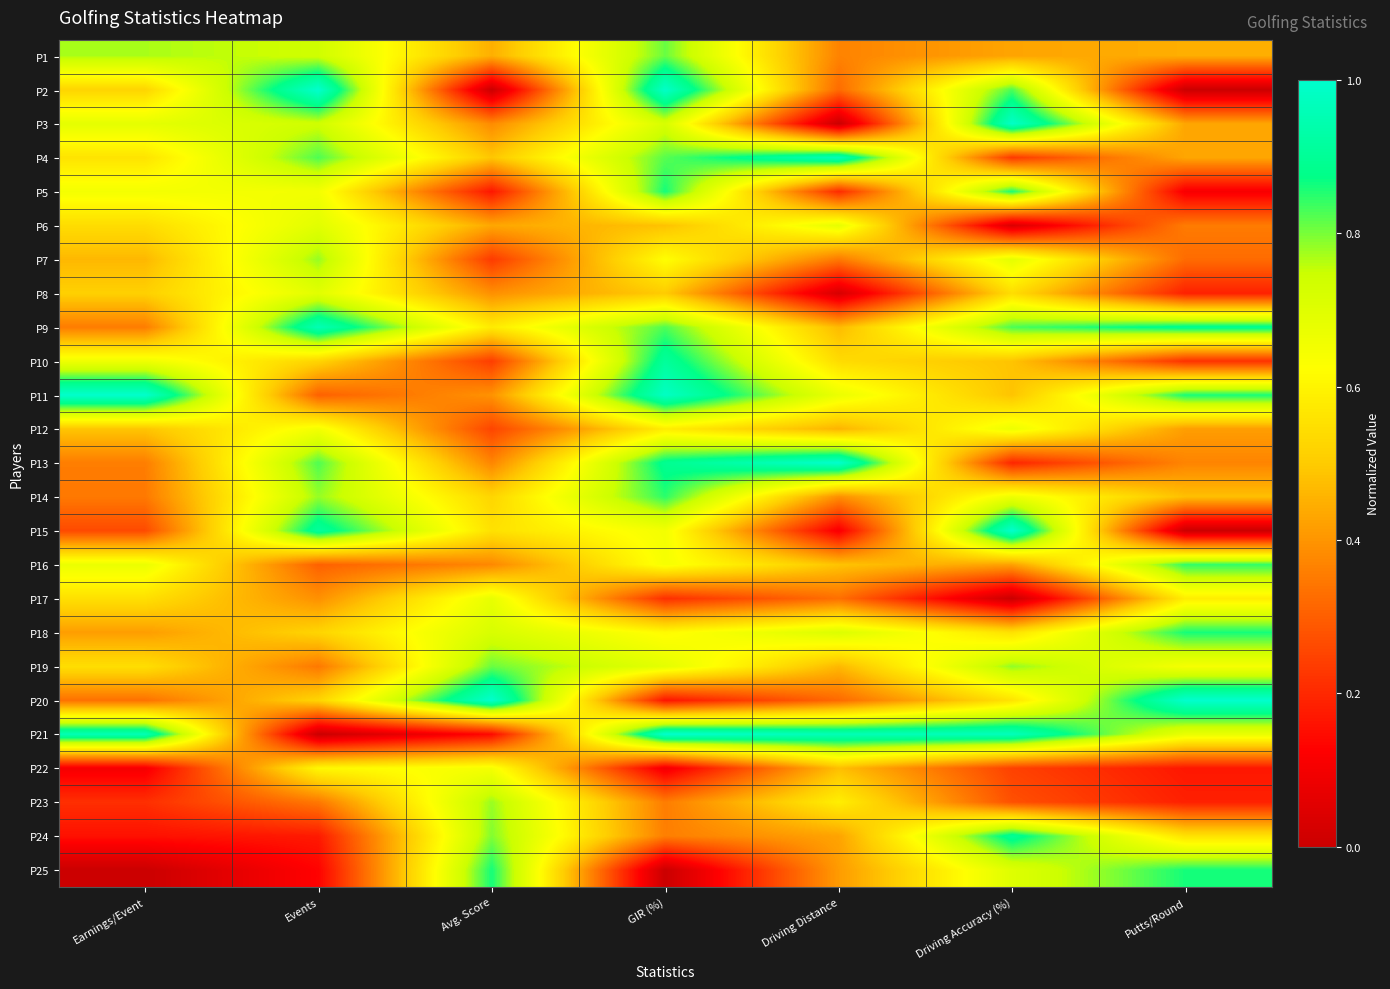

Reading right to left, list all the values displayed in this chart.

P1: Putts/Round=0.4	Driving Accuracy (%)=0.4	Driving Distance=0.4	GIR (%)=0.8	Avg. Score=0.4	Events=0.7	Earnings/Event=0.8
P2: Putts/Round=0.0	Driving Accuracy (%)=0.8	Driving Distance=0.3	GIR (%)=1.0	Avg. Score=0.0	Events=1.0	Earnings/Event=0.5
P3: Putts/Round=0.4	Driving Accuracy (%)=1.0	Driving Distance=0.0	GIR (%)=0.7	Avg. Score=0.4	Events=0.7	Earnings/Event=0.7
P4: Putts/Round=0.4	Driving Accuracy (%)=0.2	Driving Distance=1.0	GIR (%)=0.8	Avg. Score=0.5	Events=0.8	Earnings/Event=0.6
P5: Putts/Round=0.1	Driving Accuracy (%)=0.9	Driving Distance=0.2	GIR (%)=0.9	Avg. Score=0.2	Events=0.7	Earnings/Event=0.7
P6: Putts/Round=0.4	Driving Accuracy (%)=0.0	Driving Distance=0.7	GIR (%)=0.5	Avg. Score=0.4	Events=0.7	Earnings/Event=0.5
P7: Putts/Round=0.3	Driving Accuracy (%)=0.7	Driving Distance=0.3	GIR (%)=0.6	Avg. Score=0.2	Events=0.8	Earnings/Event=0.5
P8: Putts/Round=0.2	Driving Accuracy (%)=0.5	Driving Distance=0.0	GIR (%)=0.5	Avg. Score=0.4	Events=0.7	Earnings/Event=0.5
P9: Putts/Round=0.9	Driving Accuracy (%)=0.8	Driving Distance=0.5	GIR (%)=0.8	Avg. Score=0.6	Events=1.0	Earnings/Event=0.4
P10: Putts/Round=0.2	Driving Accuracy (%)=0.5	Driving Distance=0.5	GIR (%)=0.9	Avg. Score=0.2	Events=0.5	Earnings/Event=0.7
P11: Putts/Round=0.9	Driving Accuracy (%)=0.5	Driving Distance=0.7	GIR (%)=1.0	Avg. Score=0.4	Events=0.3	Earnings/Event=1.0
P12: Putts/Round=0.4	Driving Accuracy (%)=0.7	Driving Distance=0.5	GIR (%)=0.6	Avg. Score=0.3	Events=0.7	Earnings/Event=0.5
P13: Putts/Round=0.4	Driving Accuracy (%)=0.2	Driving Distance=1.0	GIR (%)=0.9	Avg. Score=0.4	Events=0.8	Earnings/Event=0.4
P14: Putts/Round=0.5	Driving Accuracy (%)=0.7	Driving Distance=0.4	GIR (%)=0.8	Avg. Score=0.5	Events=0.8	Earnings/Event=0.3
P15: Putts/Round=0.0	Driving Accuracy (%)=1.0	Driving Distance=0.1	GIR (%)=0.7	Avg. Score=0.6	Events=0.9	Earnings/Event=0.3
P16: Putts/Round=0.8	Driving Accuracy (%)=0.4	Driving Distance=0.5	GIR (%)=0.6	Avg. Score=0.4	Events=0.3	Earnings/Event=0.7
P17: Putts/Round=0.6	Driving Accuracy (%)=0.0	Driving Distance=0.3	GIR (%)=0.2	Avg. Score=0.7	Events=0.4	Earnings/Event=0.5
P18: Putts/Round=0.9	Driving Accuracy (%)=0.6	Driving Distance=0.7	GIR (%)=0.6	Avg. Score=0.7	Events=0.5	Earnings/Event=0.4
P19: Putts/Round=0.6	Driving Accuracy (%)=0.8	Driving Distance=0.5	GIR (%)=0.7	Avg. Score=0.8	Events=0.3	Earnings/Event=0.5
P20: Putts/Round=1.0	Driving Accuracy (%)=0.6	Driving Distance=0.3	GIR (%)=0.2	Avg. Score=1.0	Events=0.5	Earnings/Event=0.3
P21: Putts/Round=0.7	Driving Accuracy (%)=1.0	Driving Distance=1.0	GIR (%)=1.0	Avg. Score=0.1	Events=0.0	Earnings/Event=1.0
P22: Putts/Round=0.2	Driving Accuracy (%)=0.2	Driving Distance=0.5	GIR (%)=0.1	Avg. Score=0.6	Events=0.6	Earnings/Event=0.1
P23: Putts/Round=0.2	Driving Accuracy (%)=0.3	Driving Distance=0.6	GIR (%)=0.4	Avg. Score=0.8	Events=0.3	Earnings/Event=0.2
P24: Putts/Round=0.6	Driving Accuracy (%)=0.9	Driving Distance=0.4	GIR (%)=0.4	Avg. Score=0.8	Events=0.2	Earnings/Event=0.2
P25: Putts/Round=0.9	Driving Accuracy (%)=0.7	Driving Distance=0.4	GIR (%)=0.0	Avg. Score=0.9	Events=0.1	Earnings/Event=0.0